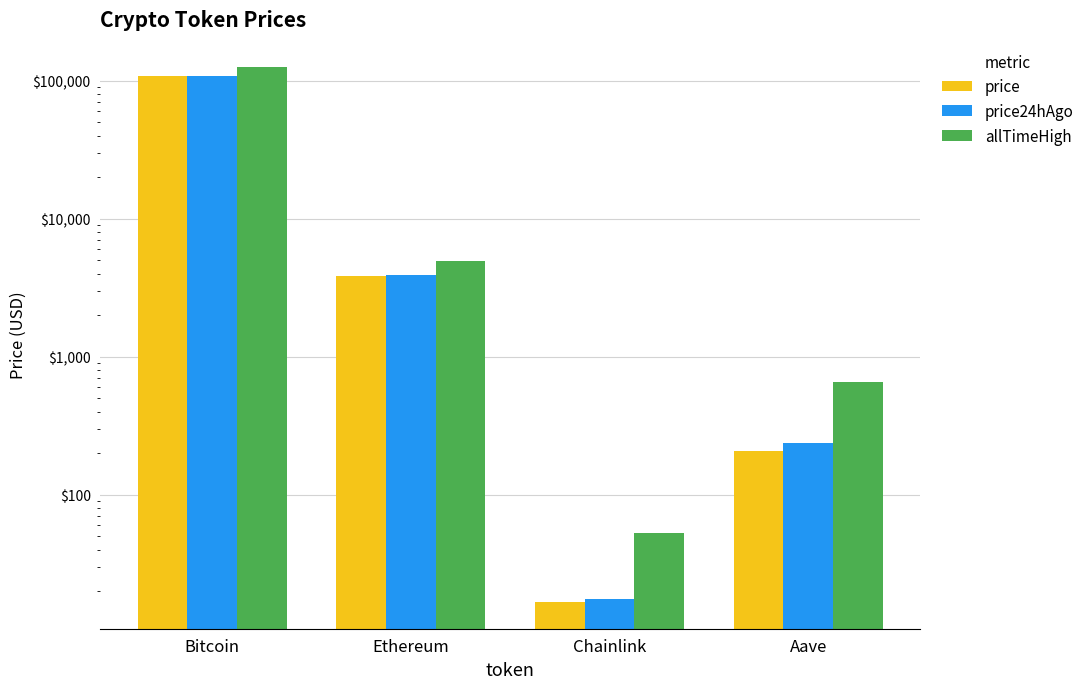

What is the total value across all series at Ethereum?

12664.9